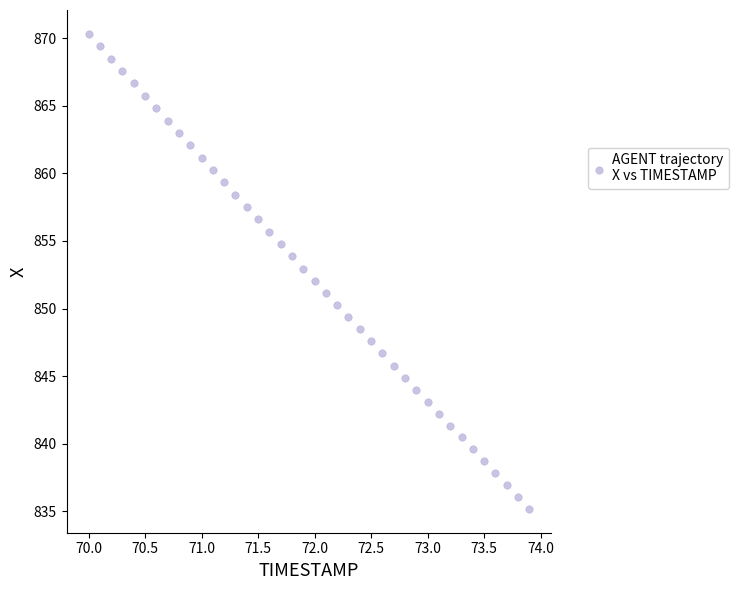

What is the range of Y values (max minus min)?

35.1